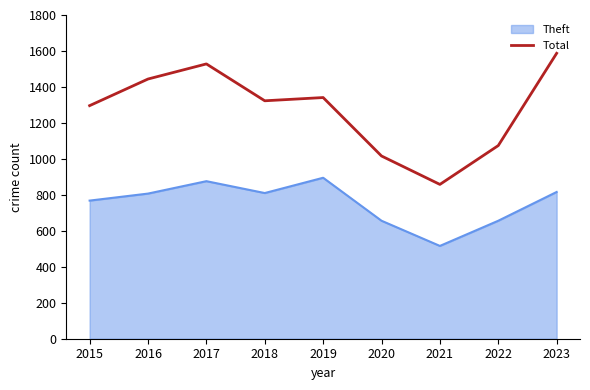

True or false: Total and Theft intersect in this chart.

False